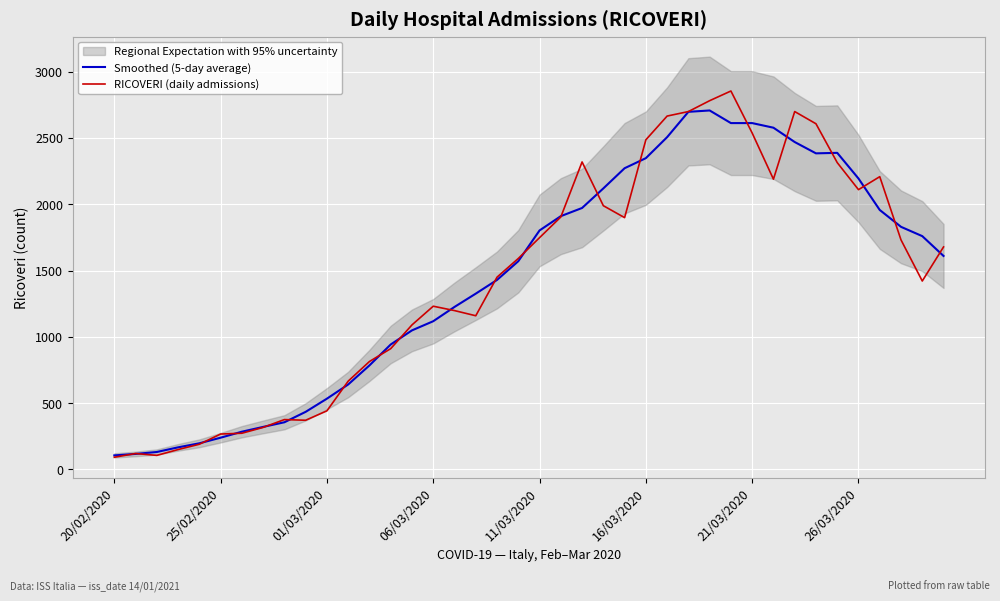

What is the minimum value for Smoothed (5-day average)?

106.0